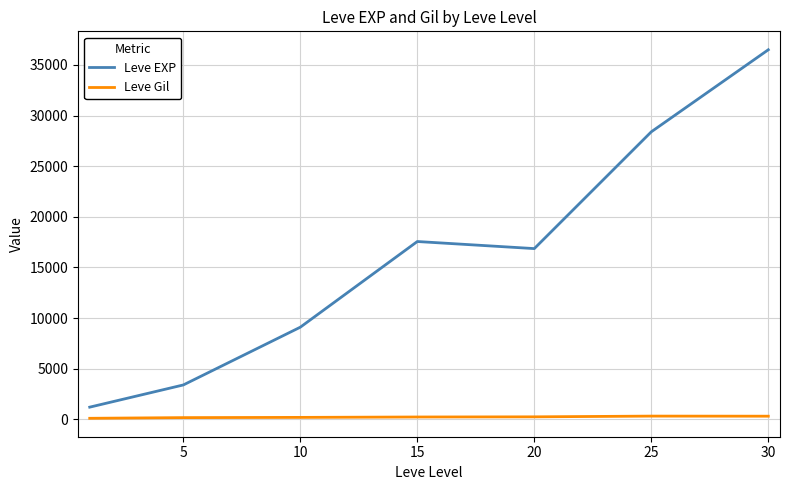

What is the difference between the maximum and second lowest values in the Leve EXP series?

33087.5